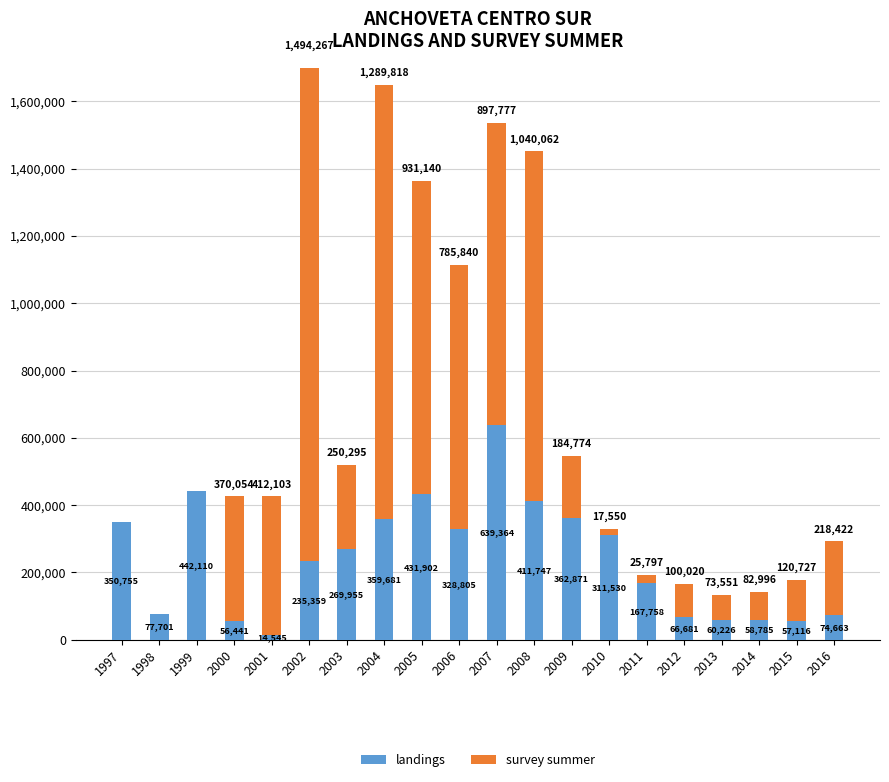

How many positive values does the survey summer series have?

17